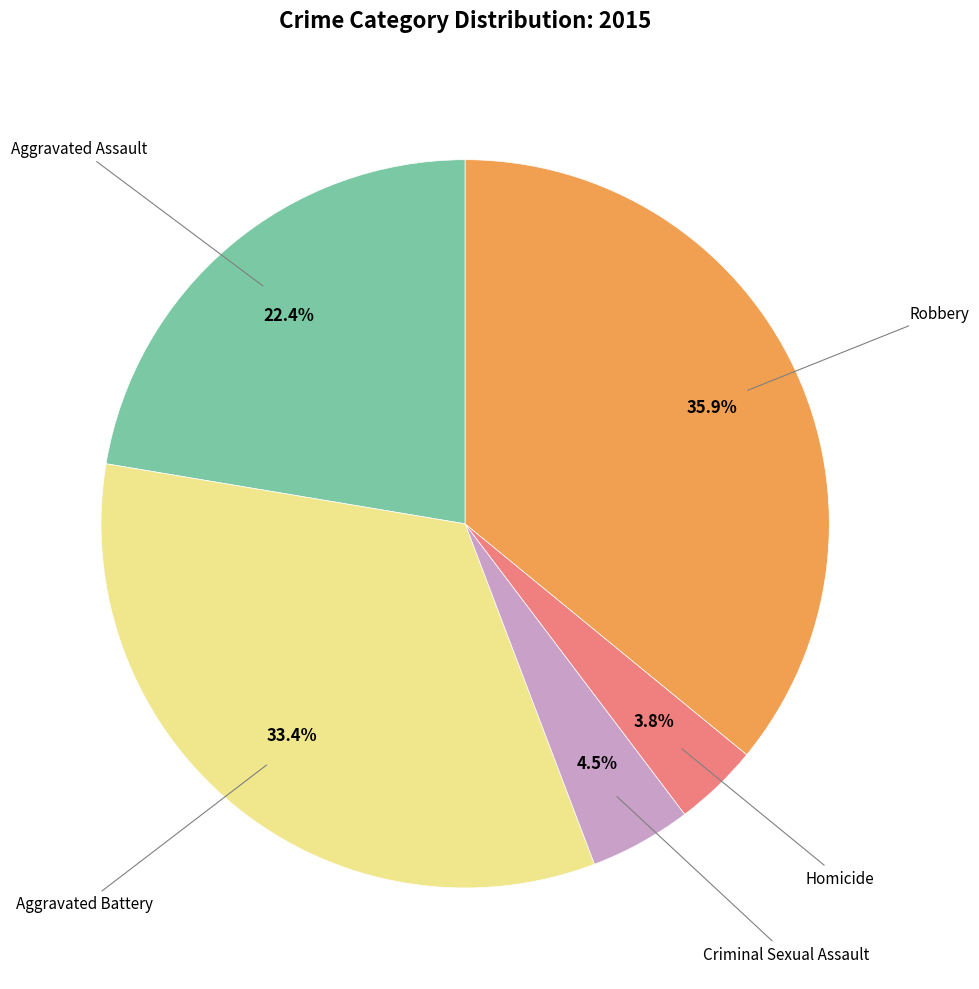

Is Homicide the majority of the pie?

No